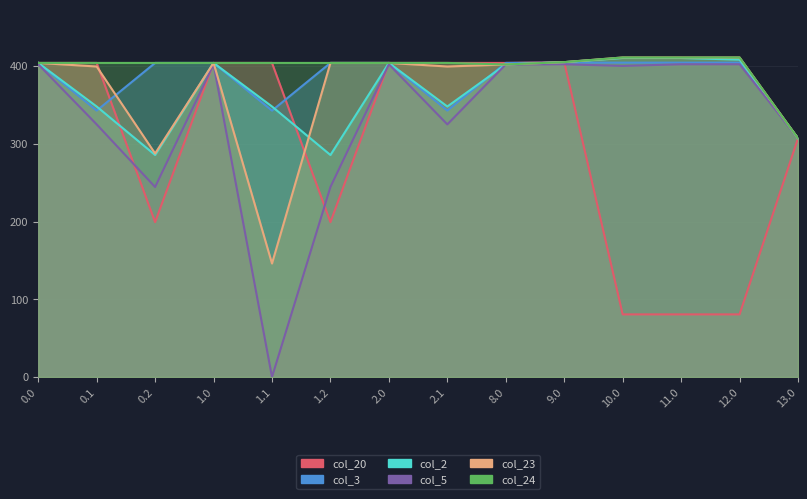

What position from the right is 10.0?

4